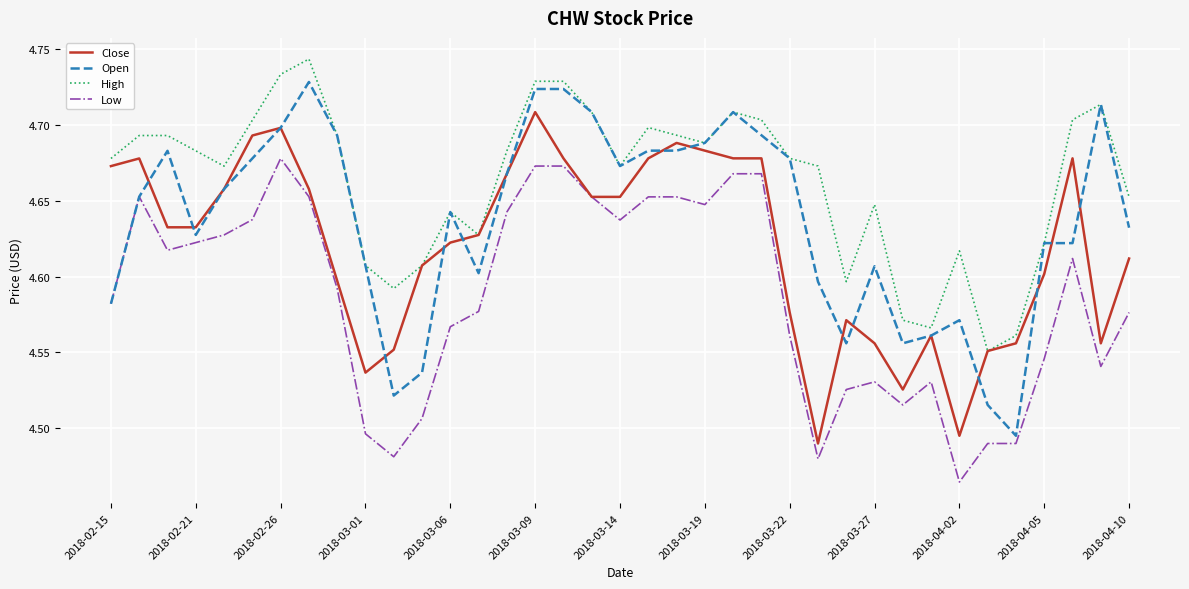

Rank the series by their maximum value, from lowest to highest.

Low, Close, Open, High